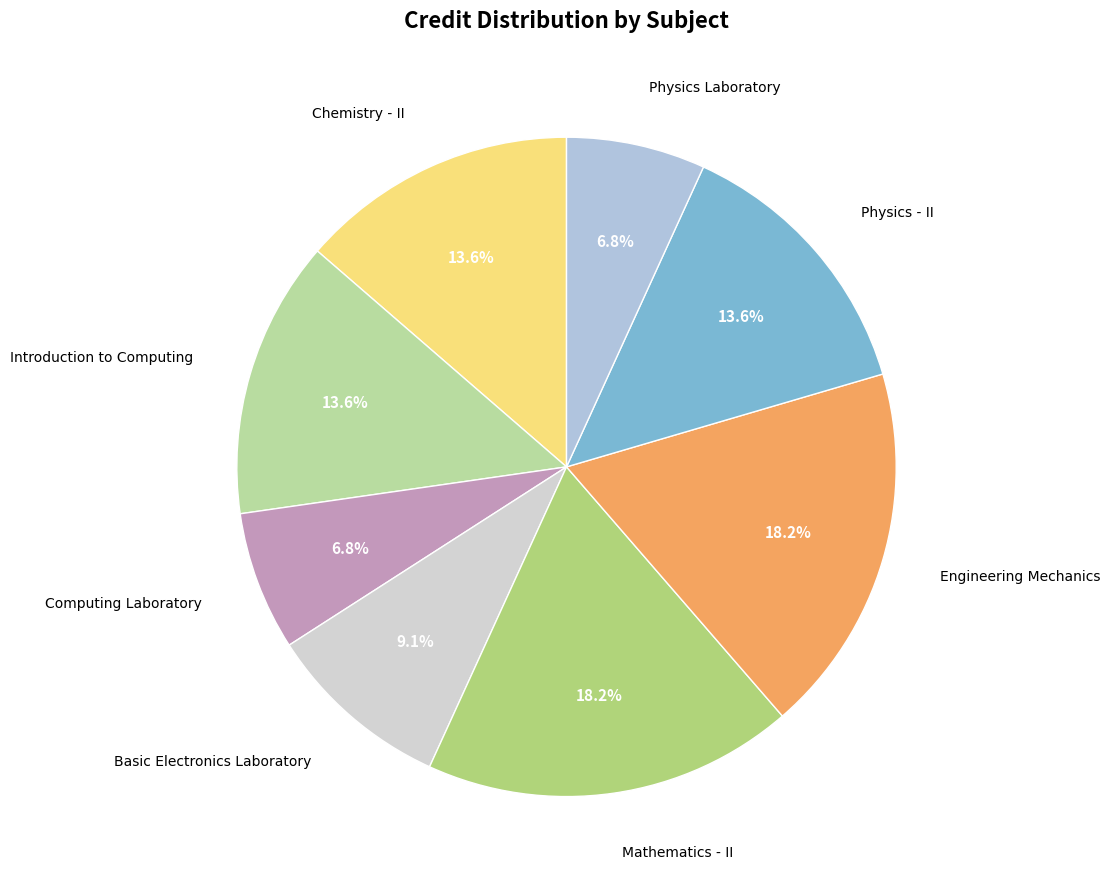

Does Mathematics - II account for over 50% of the chart?

No